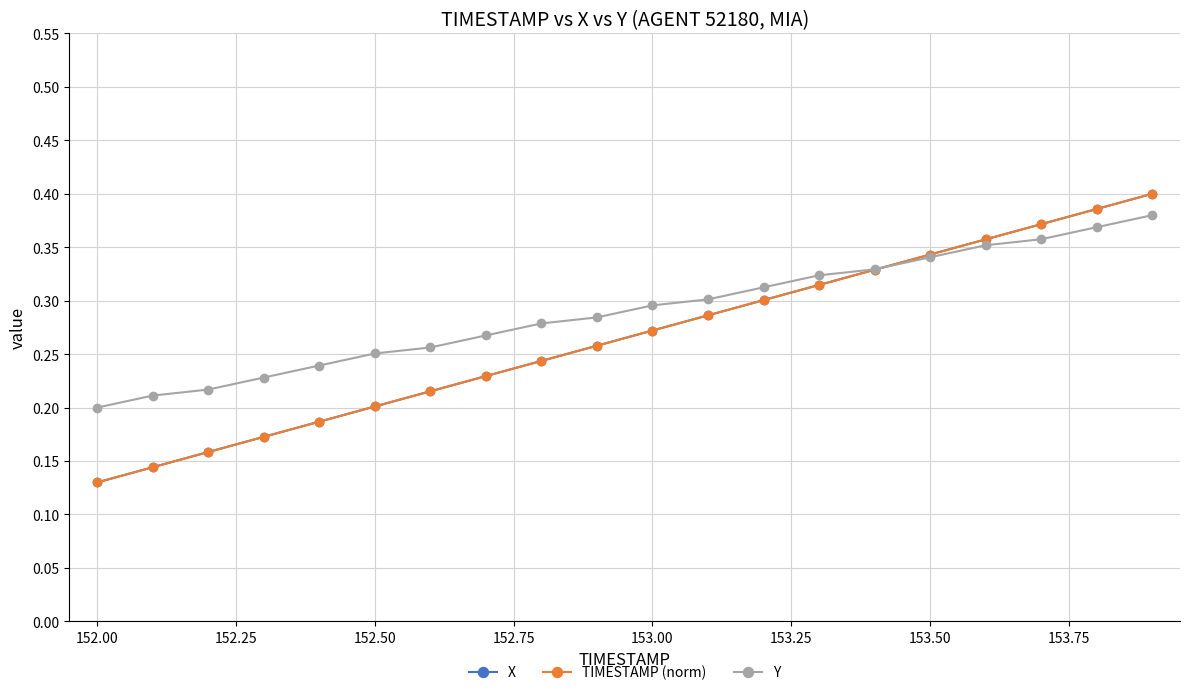

What is the sum of all X values?

5.3